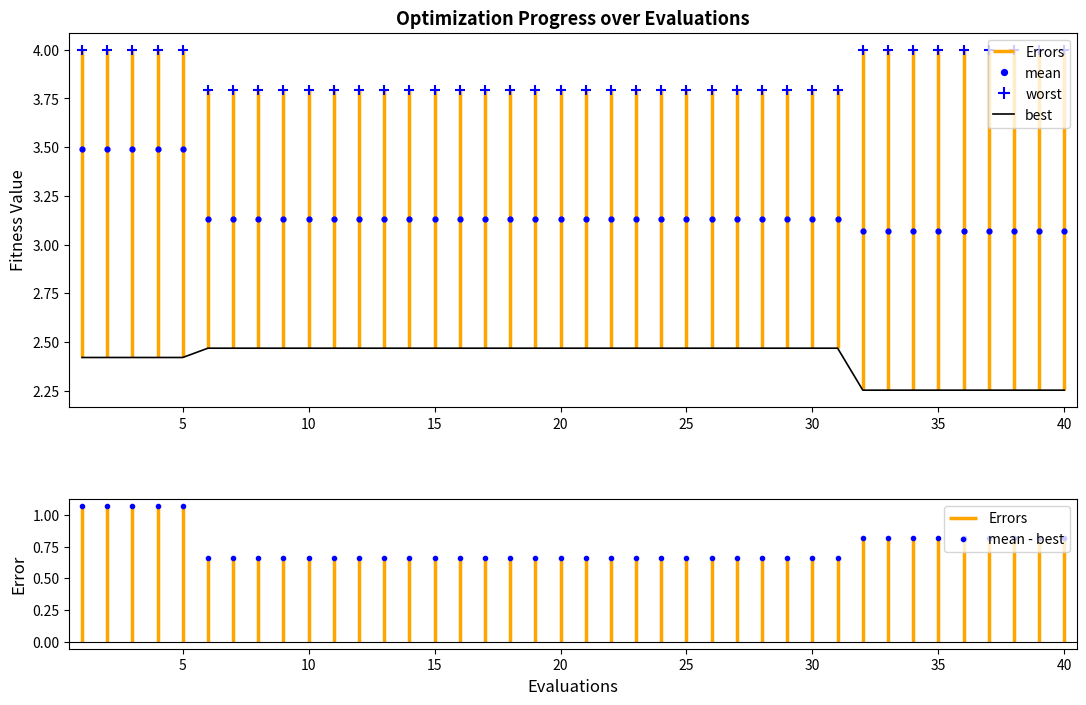

How many lines are shown in the chart?

3